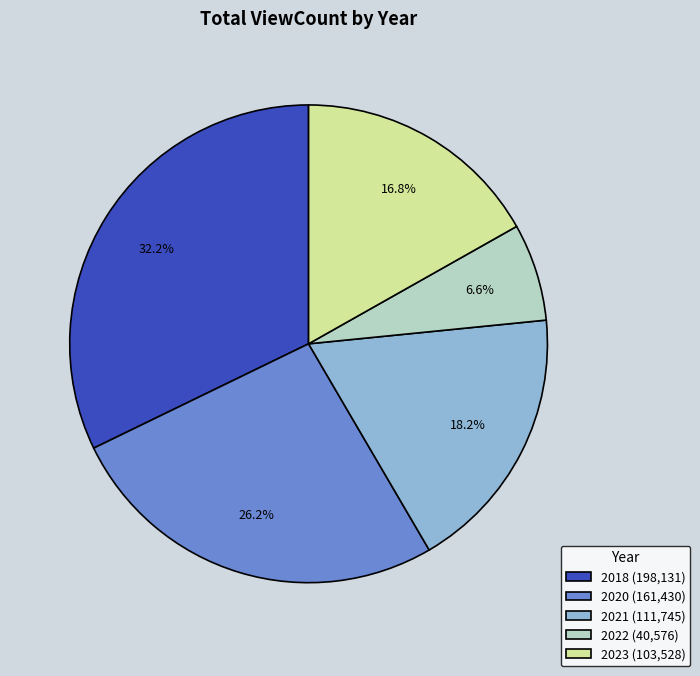

Is there any slice that represents more than half of the pie?

No